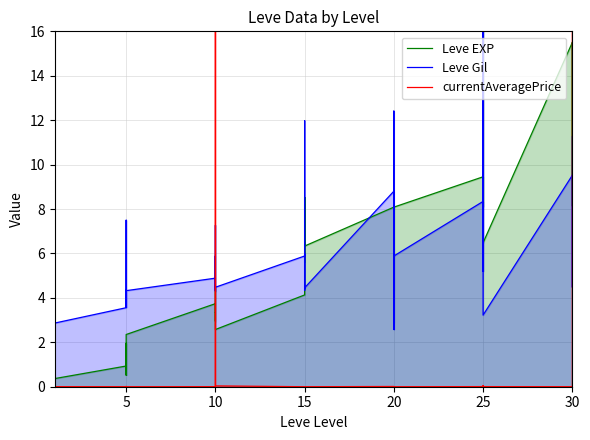

The value of currentAveragePrice at 10 is 0.0. True or false?

False